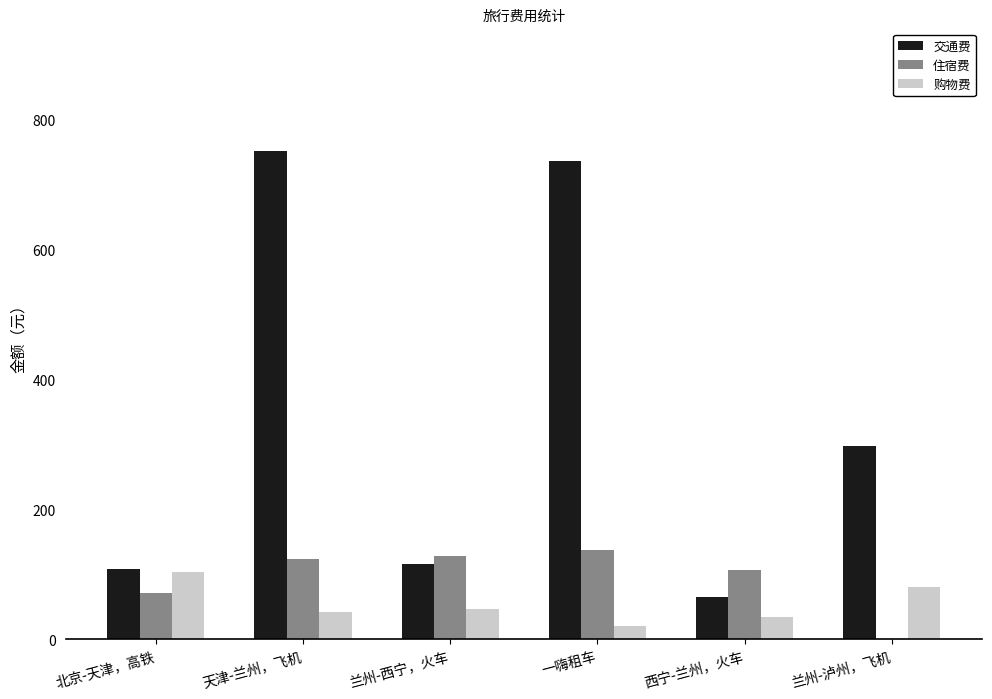

Is the value of 住宿费 at 北京-天津，高铁 greater than the value of 购物费 at 一嗨租车?

Yes